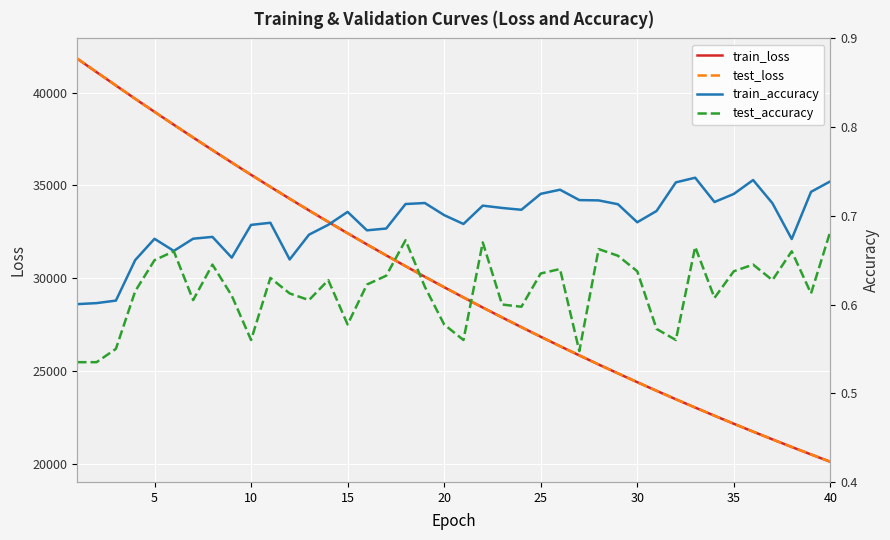

What is the maximum value for train_loss?

41829.4